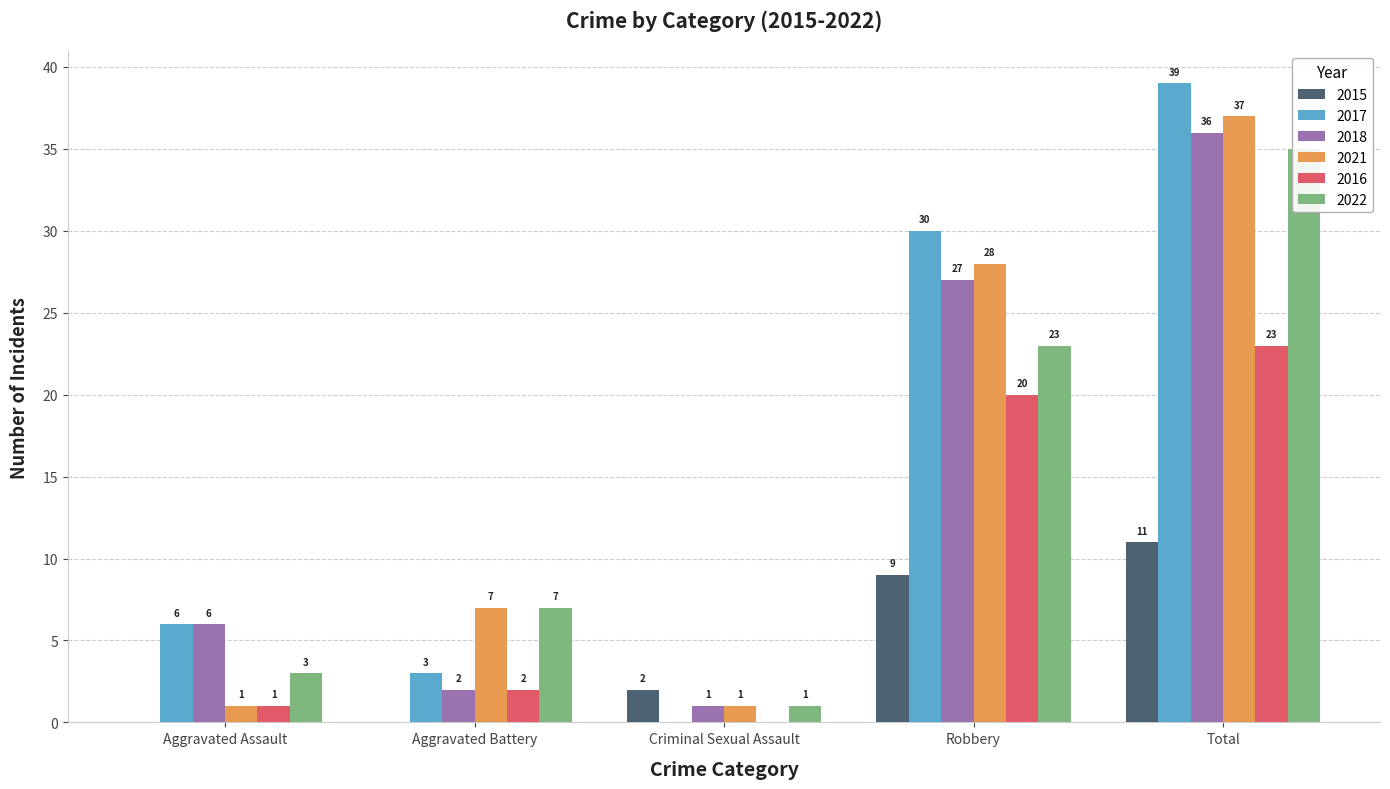

Reading left to right, list all the values displayed in this chart.

2015: Aggravated Assault=0	Aggravated Battery=0	Criminal Sexual Assault=2	Robbery=9	Total=11
2017: Aggravated Assault=6	Aggravated Battery=3	Criminal Sexual Assault=0	Robbery=30	Total=39
2018: Aggravated Assault=6	Aggravated Battery=2	Criminal Sexual Assault=1	Robbery=27	Total=36
2021: Aggravated Assault=1	Aggravated Battery=7	Criminal Sexual Assault=1	Robbery=28	Total=37
2016: Aggravated Assault=1	Aggravated Battery=2	Criminal Sexual Assault=0	Robbery=20	Total=23
2022: Aggravated Assault=3	Aggravated Battery=7	Criminal Sexual Assault=1	Robbery=23	Total=35